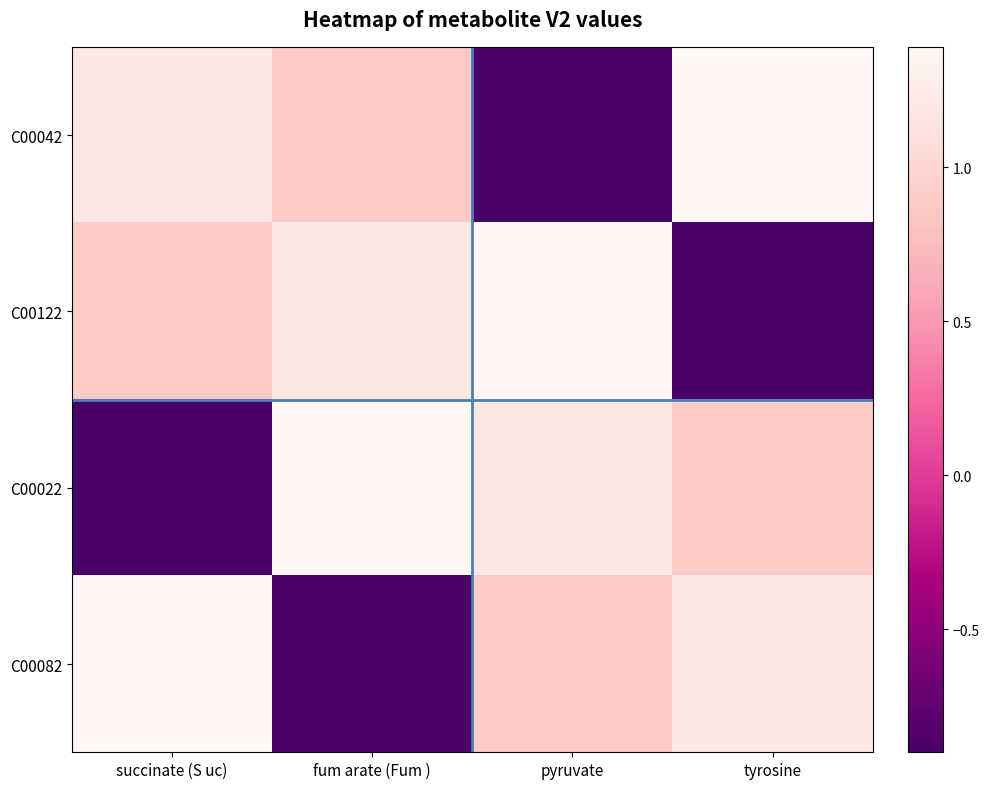

Which series has the largest total across all categories?

C00042